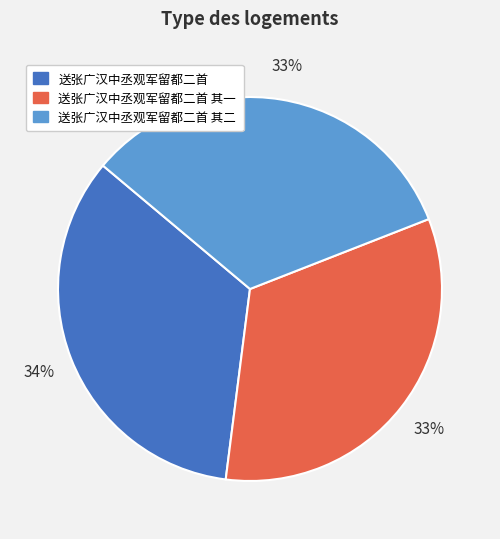

To the nearest percent, what is the average slice percentage?

33%